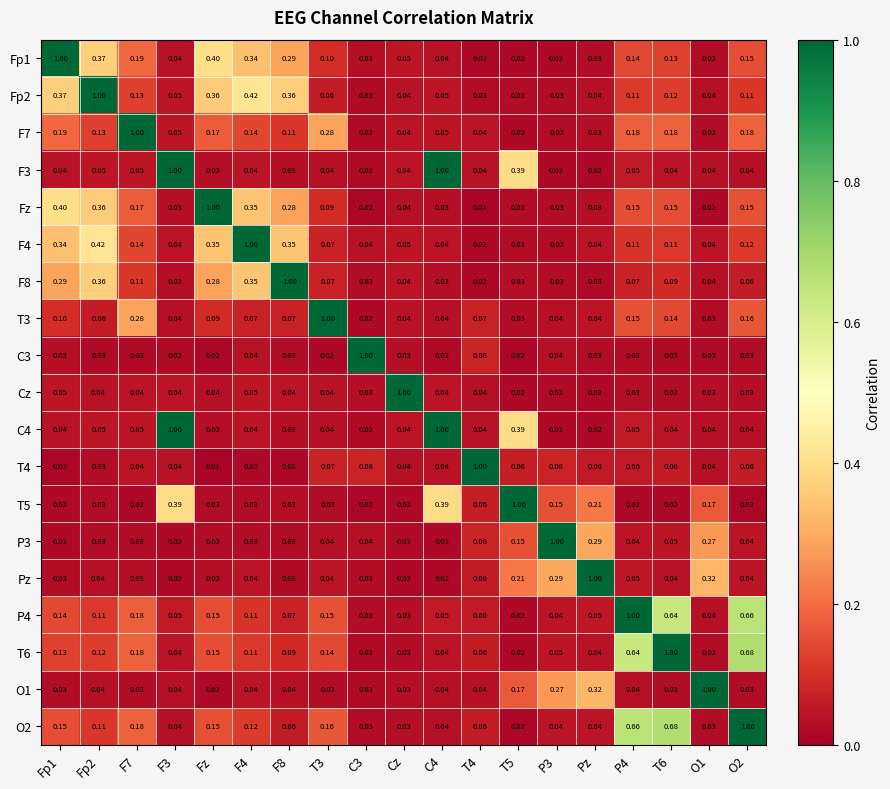

Which category has the highest value in the Fz series?

Fz